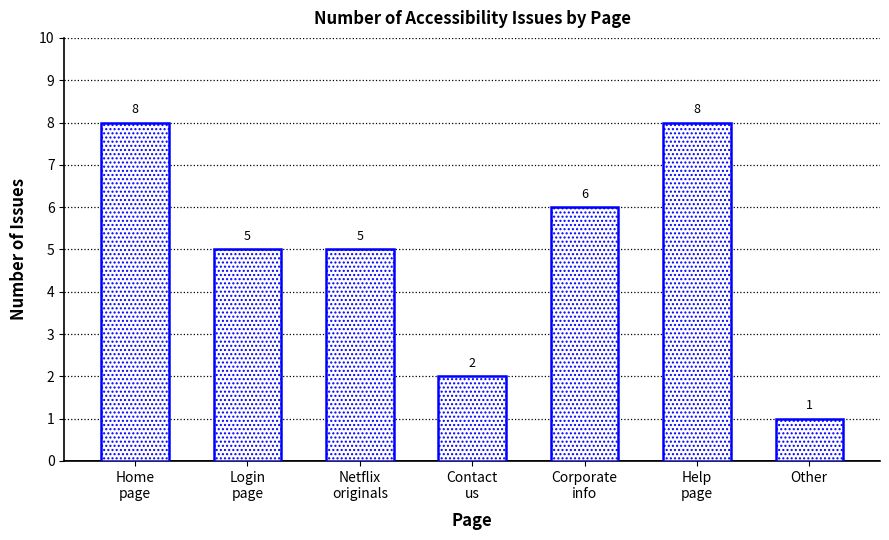

What is the value of the 5th bar from the left?

6